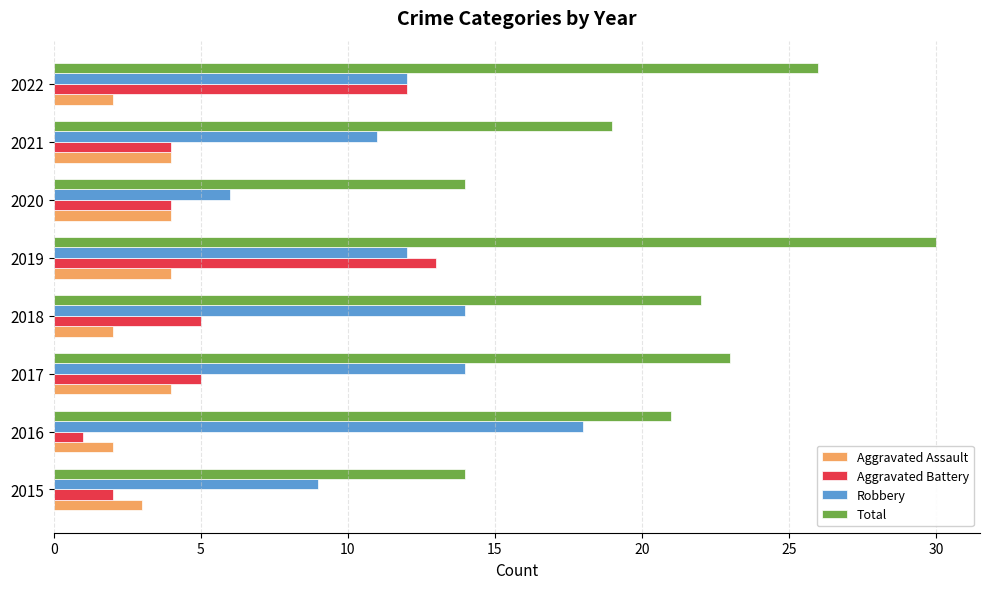

Count the number of categories in the chart.

8